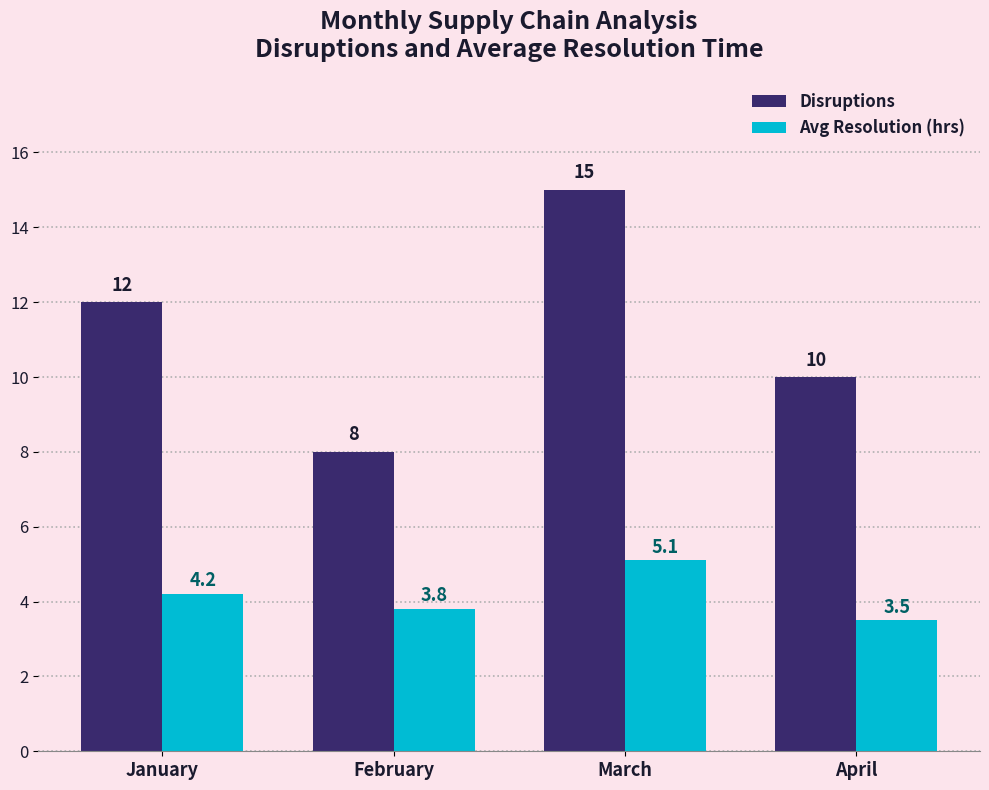

True or false: Disruptions has a value of 17.6 at January.

False